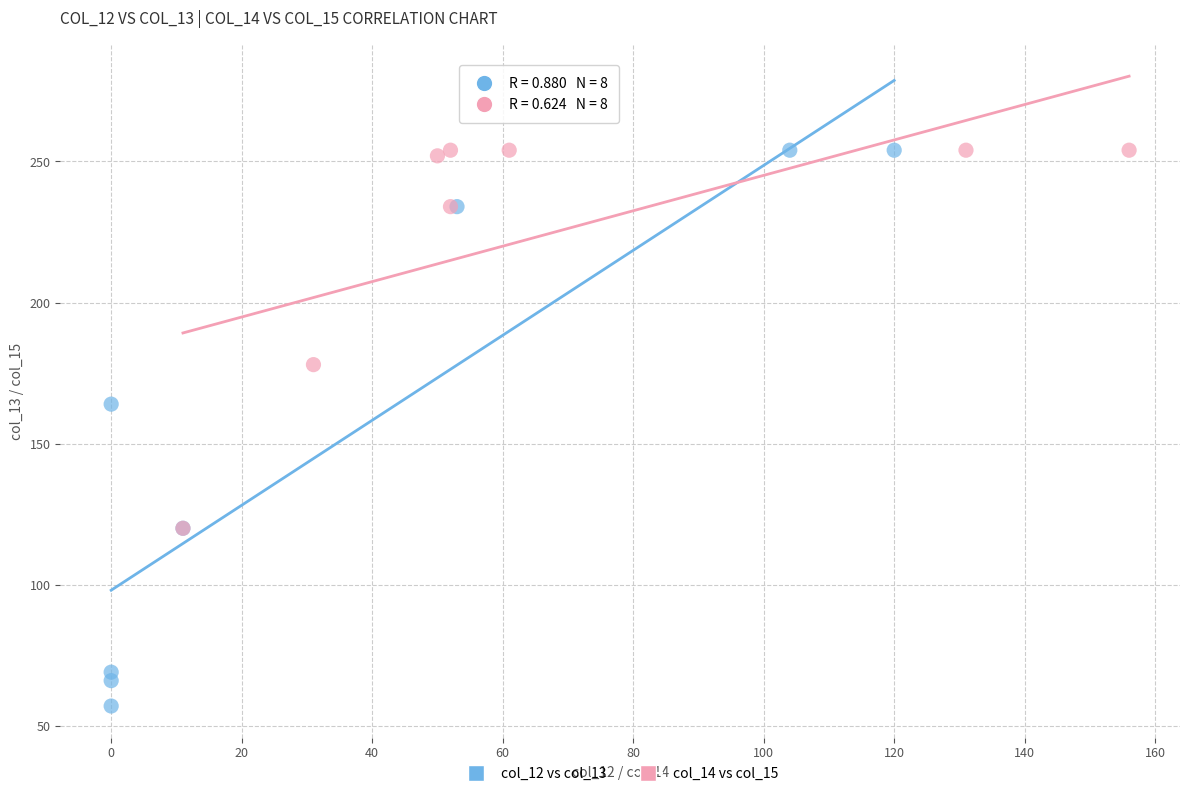

Which series has the largest Y range (max minus min)?

col_12 vs col_13